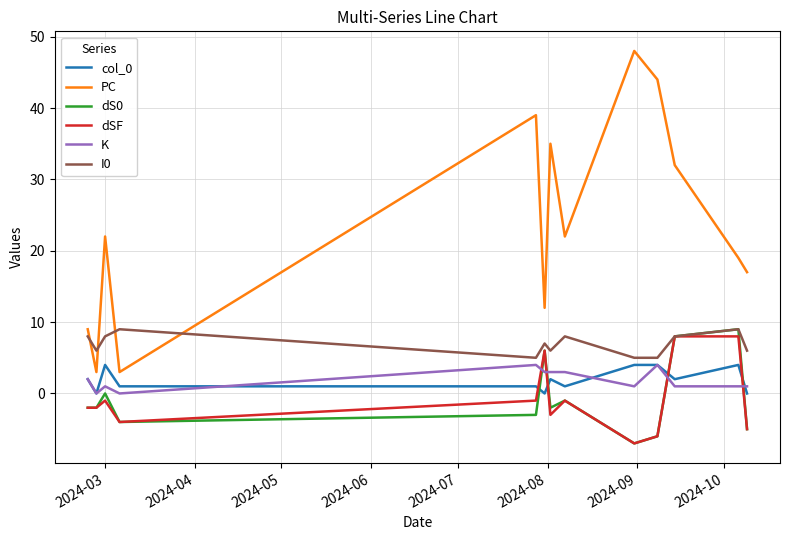

Which series has the largest total across all categories?

PC